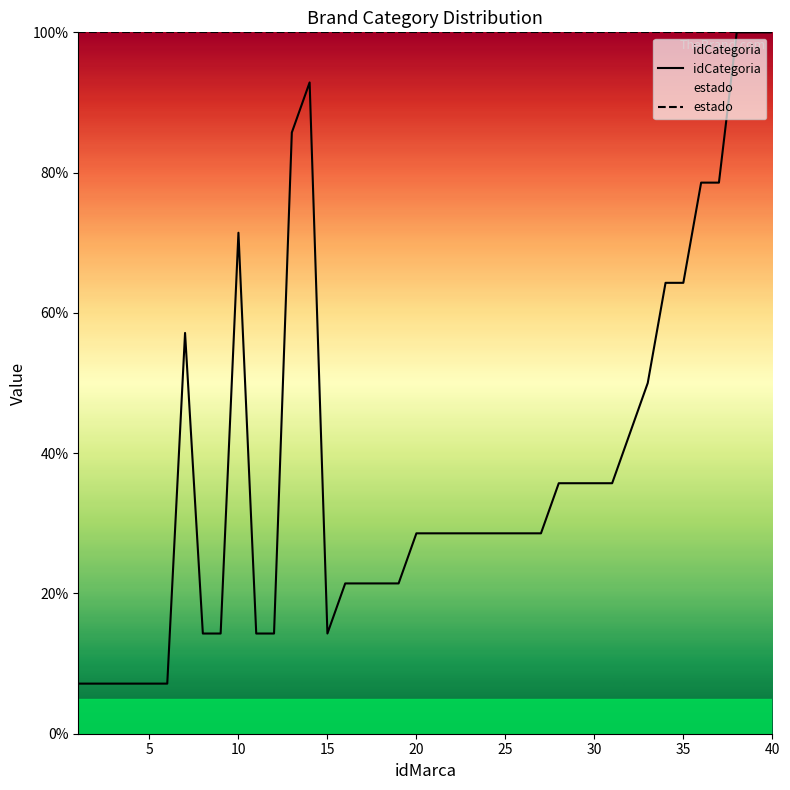

How many lines are shown in the chart?

2